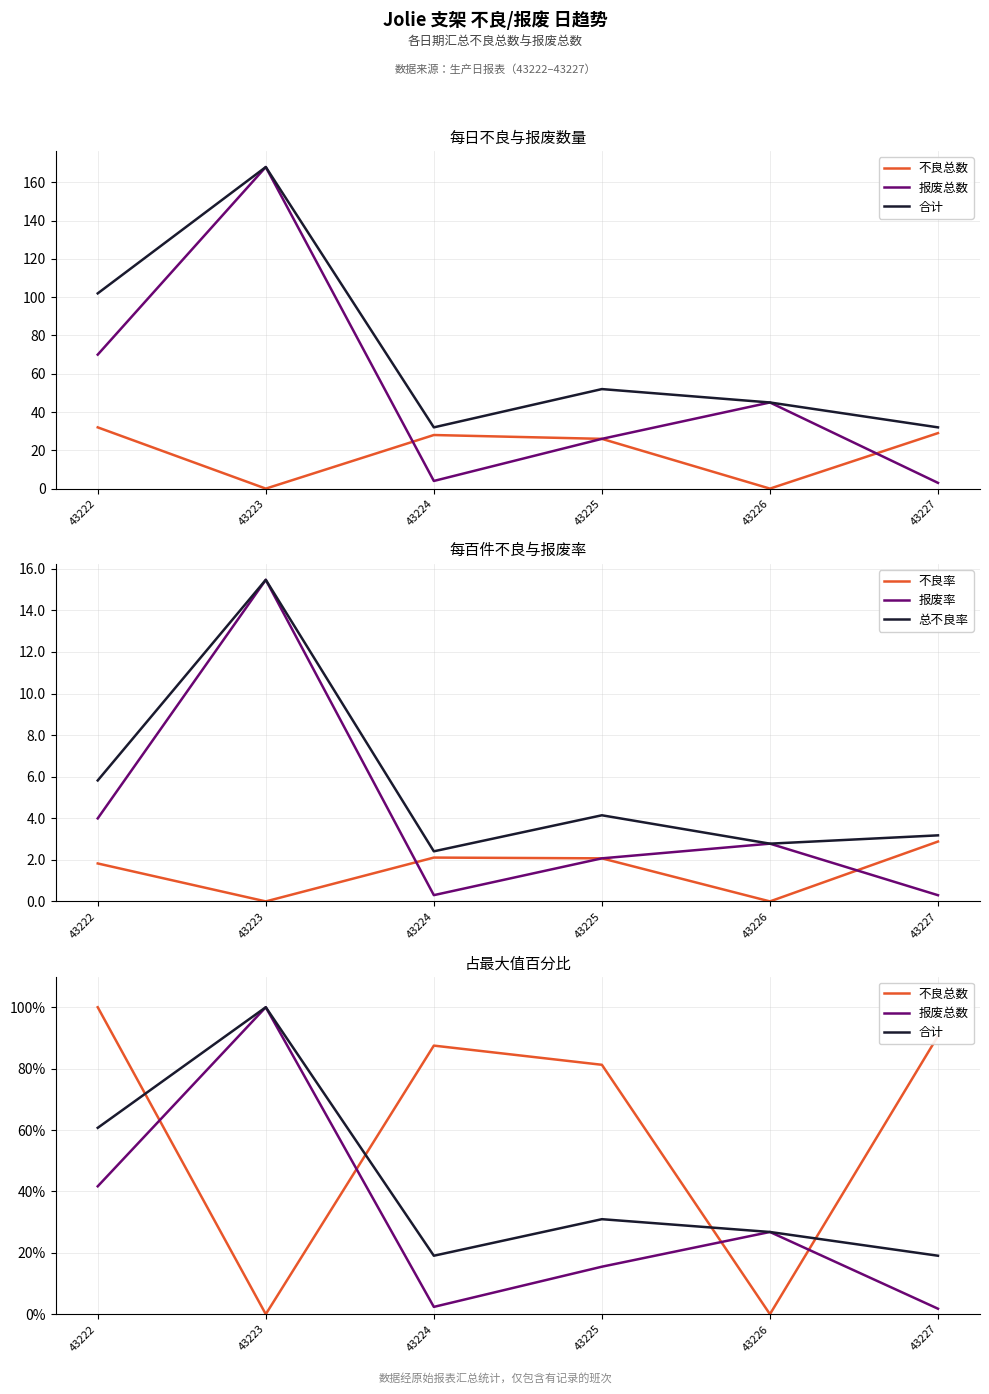

Which series has the largest range (max minus min)?

不良总数